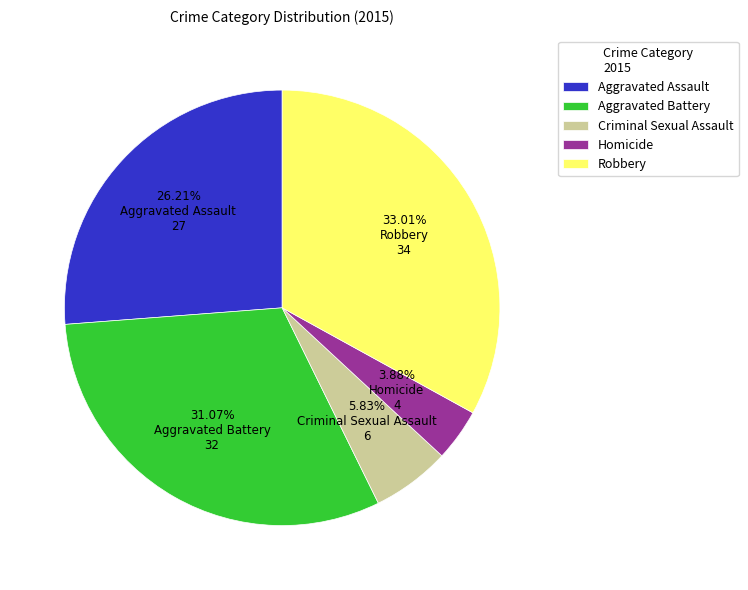

To the nearest percent, what portion does Homicide represent?

4%